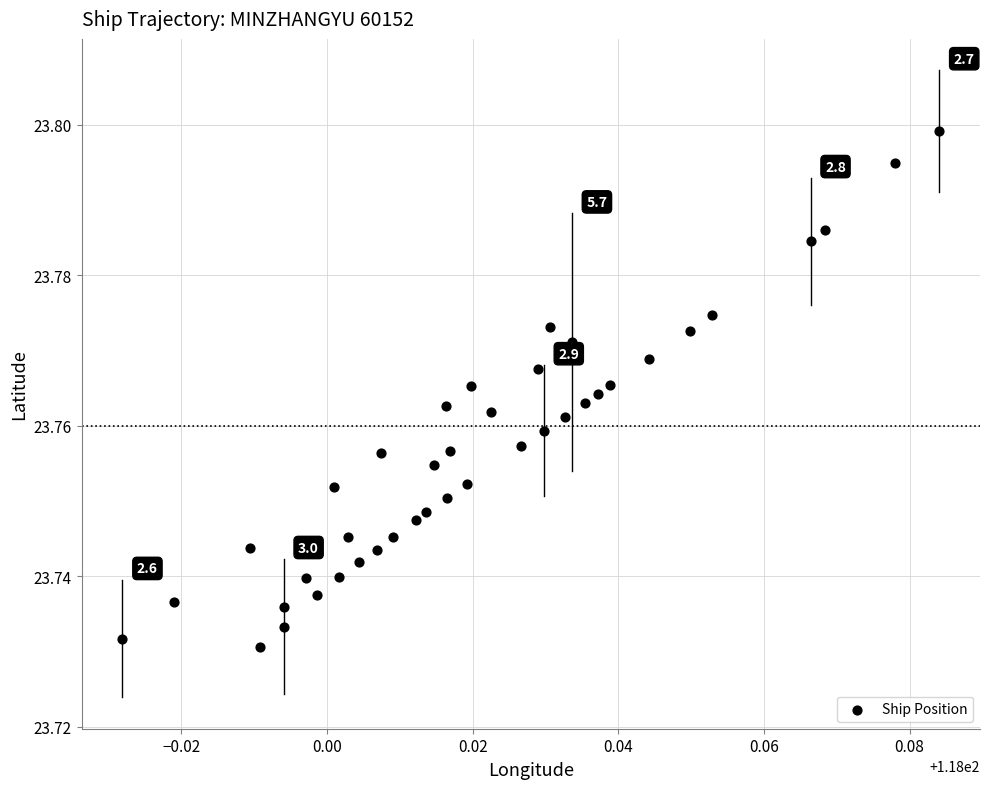

How many data points are displayed?

40